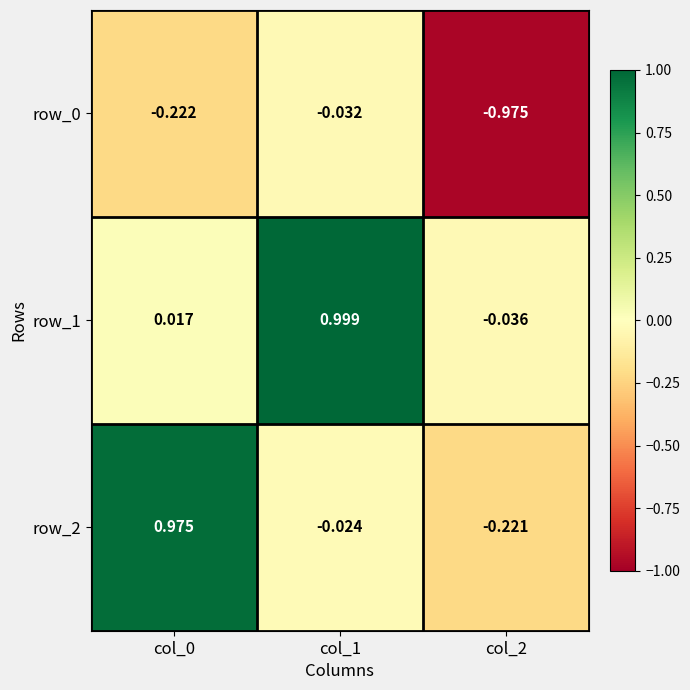

Count the number of data series in this chart.

3